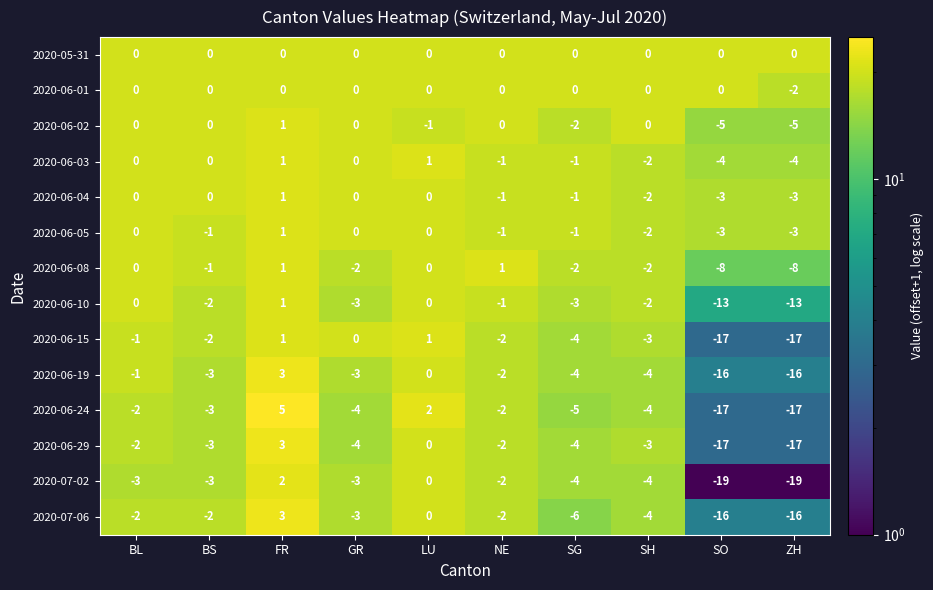

At which category does the chart reach its peak across all series?

FR